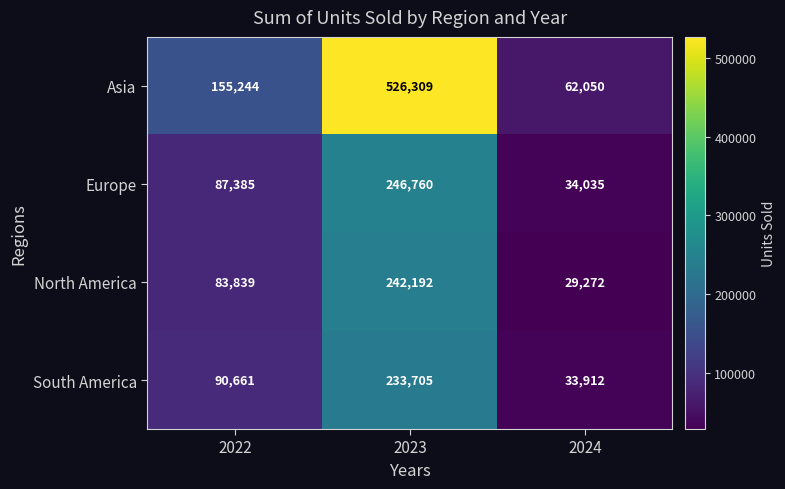

What is the spread (max minus min) of values at 2024?

32778